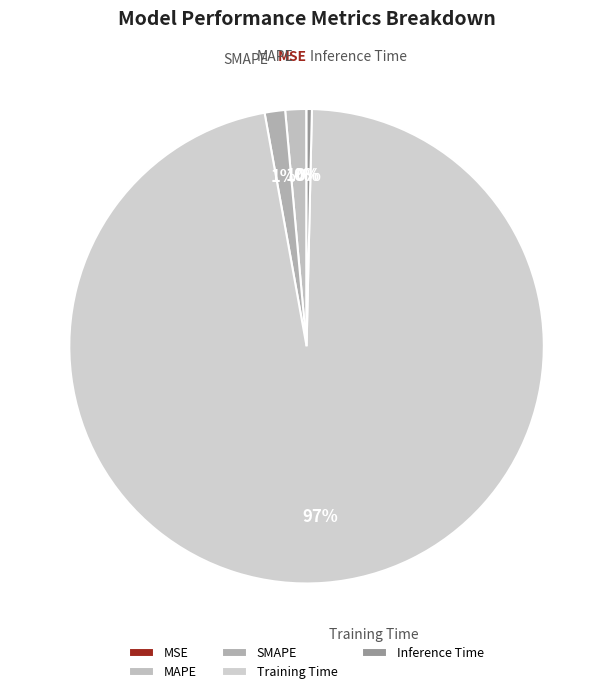

To the nearest percent, what portion does SMAPE represent?

1%